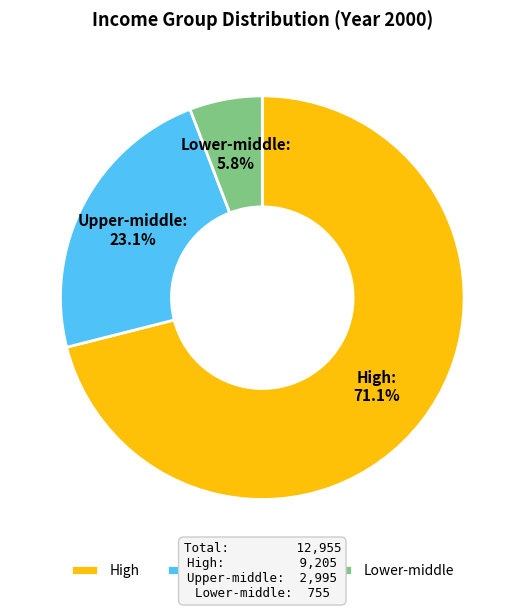

How many segments does this pie chart have?

3